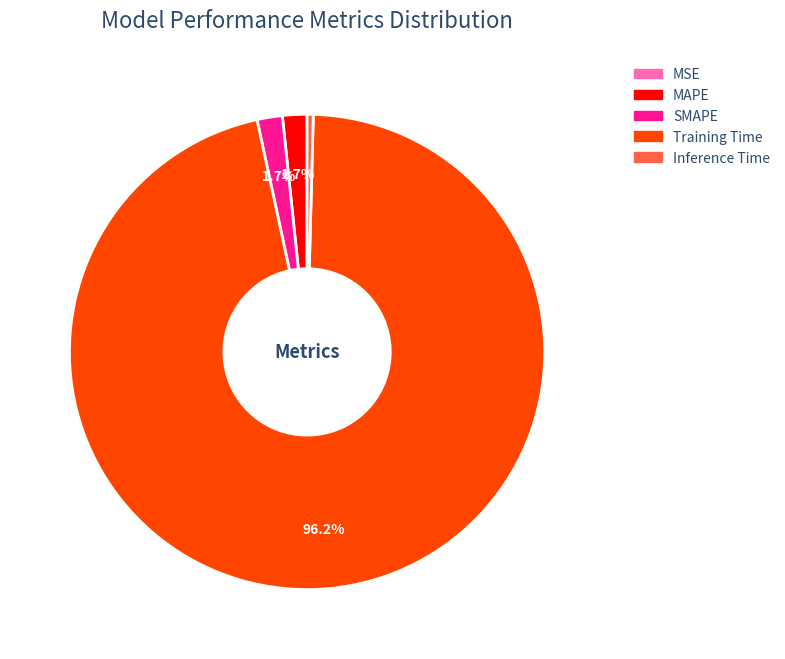

Which slice represents more than half of the pie?

Training Time